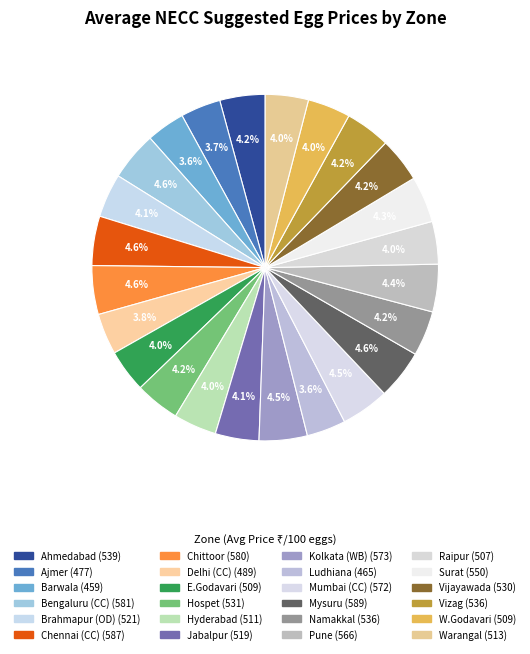

What is the total percentage of Surat and Warangal?

8.3%